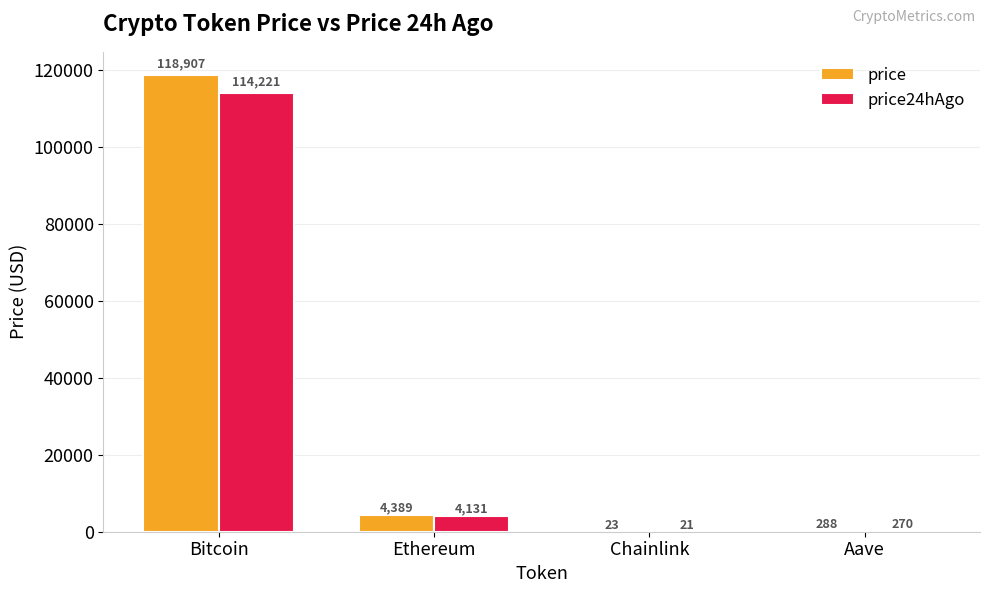

Where does the price series first go above 4388?

Bitcoin